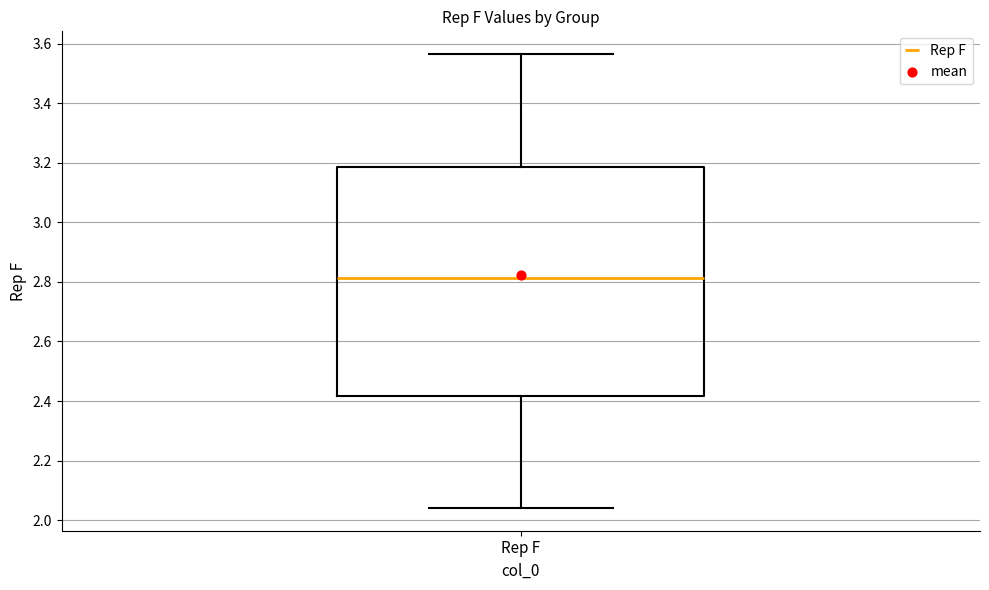

Where is the lower edge of the box for Rep F on the y-axis? The values are not printed on the chart, so give them approximately, as read against the axis.

2.42